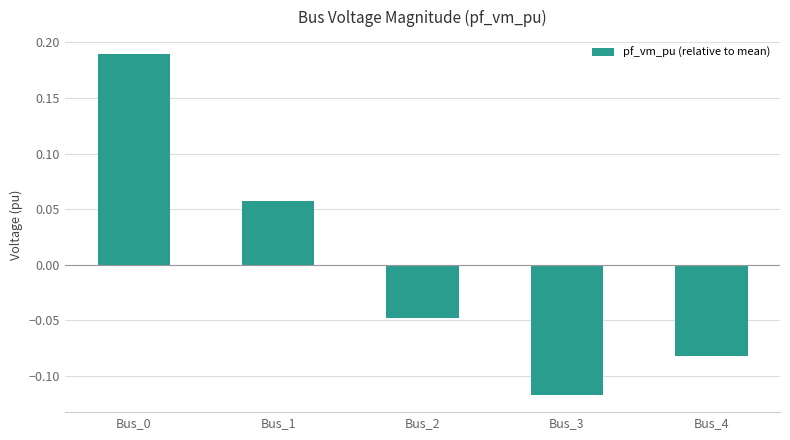

Between Bus_2 and Bus_4, which is larger?

Bus_2